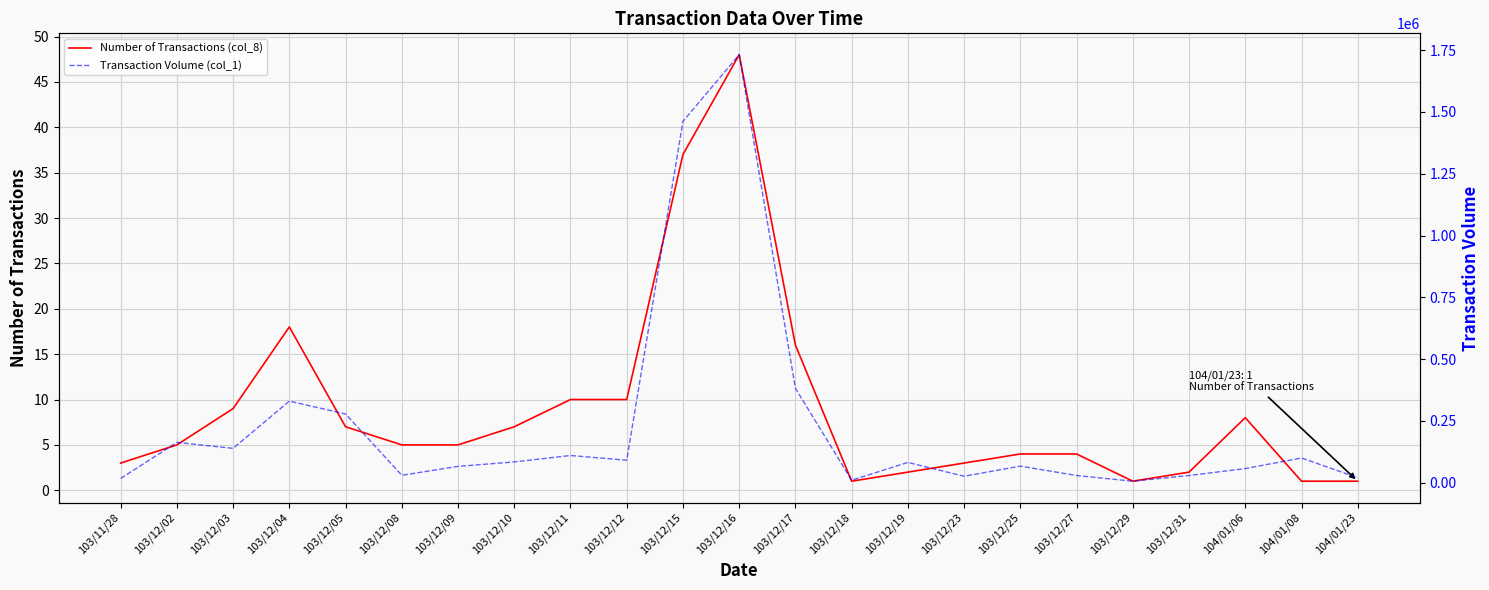

What is the value of the Number of Transactions (col_8) point at the 20th from the left?

2